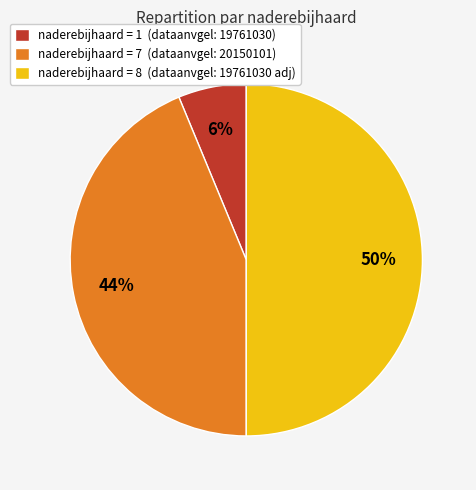

True or false: naderebijhaard = 1 (dataanvgel: 19761030) accounts for 1% of the total.

False